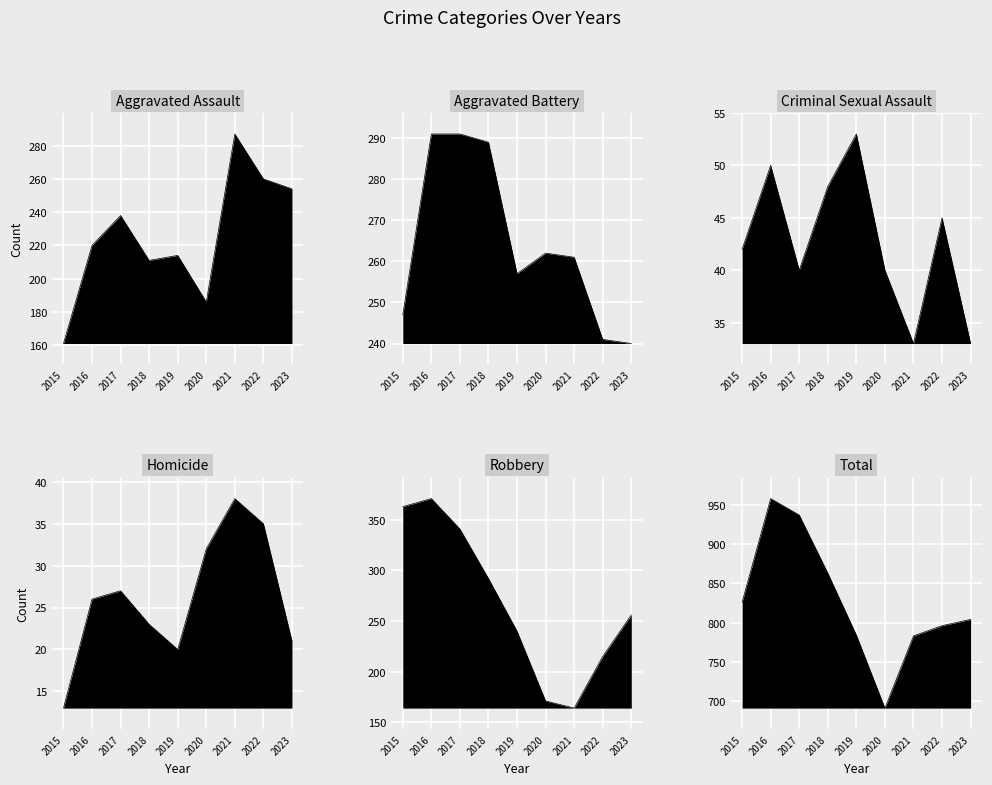

Where is Criminal Sexual Assault nearest to the value 43?

2015